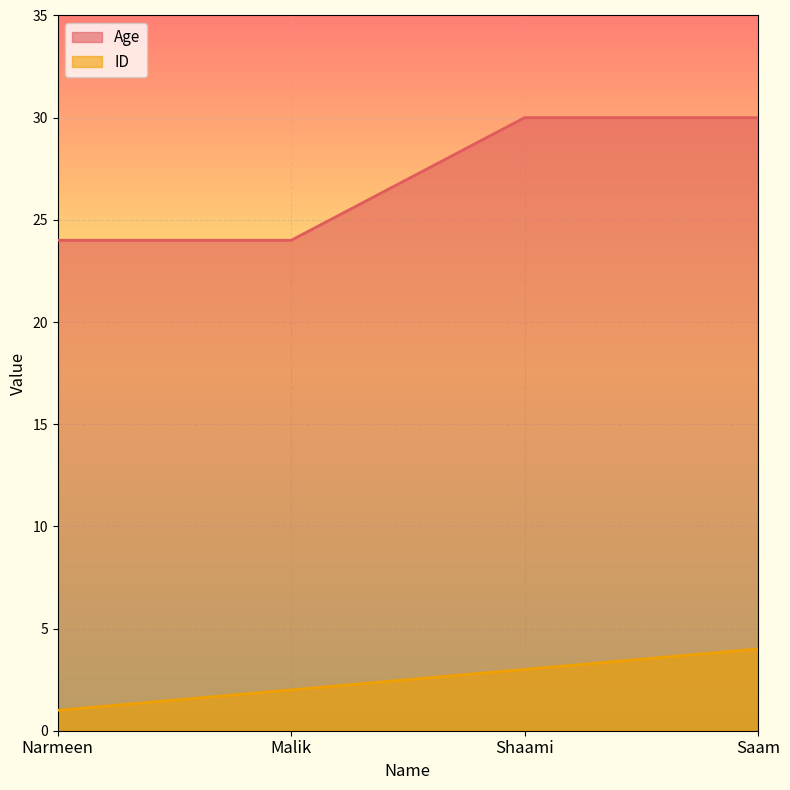

Where is ID nearest to the value 2?

Malik